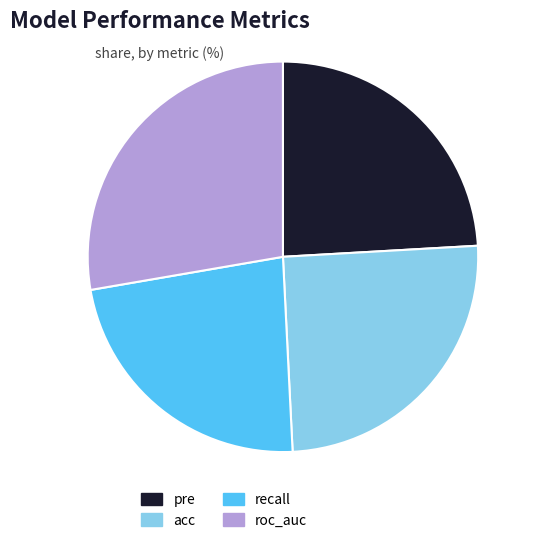

Is acc the majority of the pie?

No